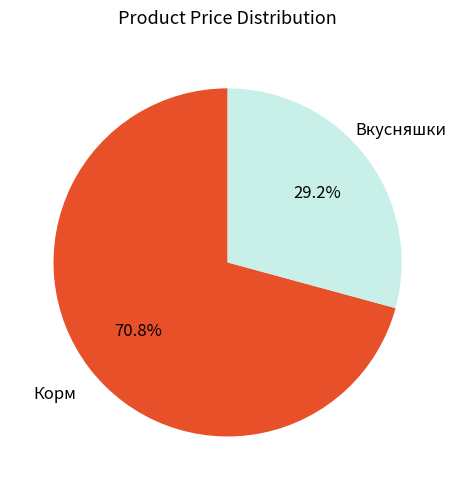

Which slice is the largest?

Корм